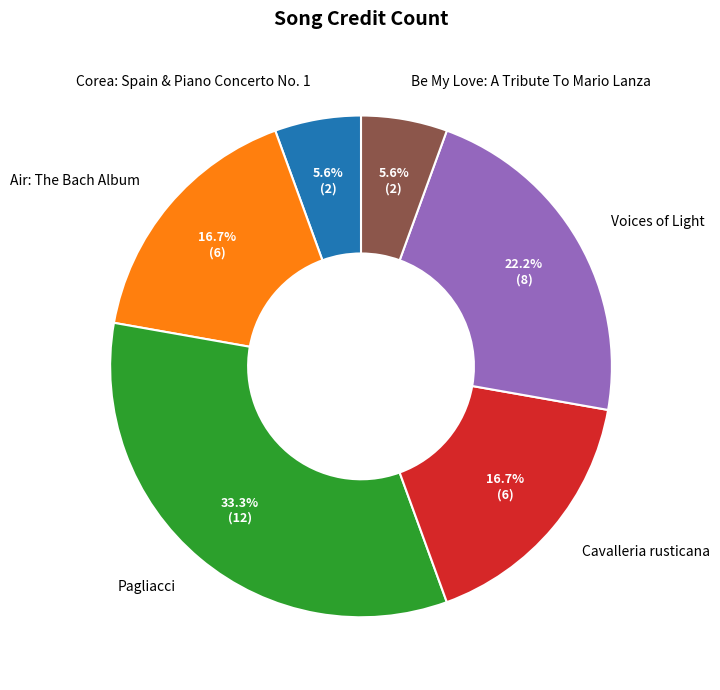

Which category has the biggest portion of the pie?

Pagliacci